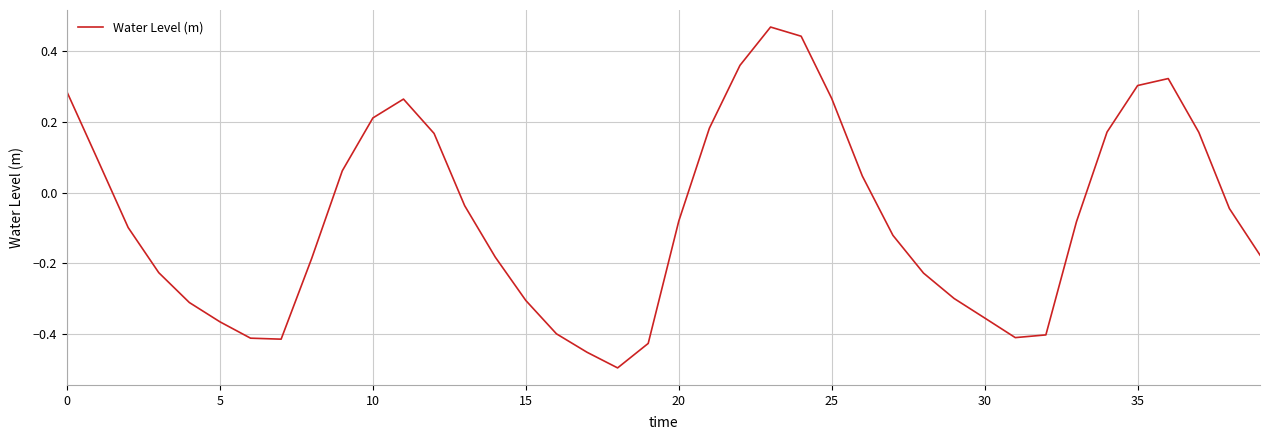

Which has a higher value, 35 or 25?

35